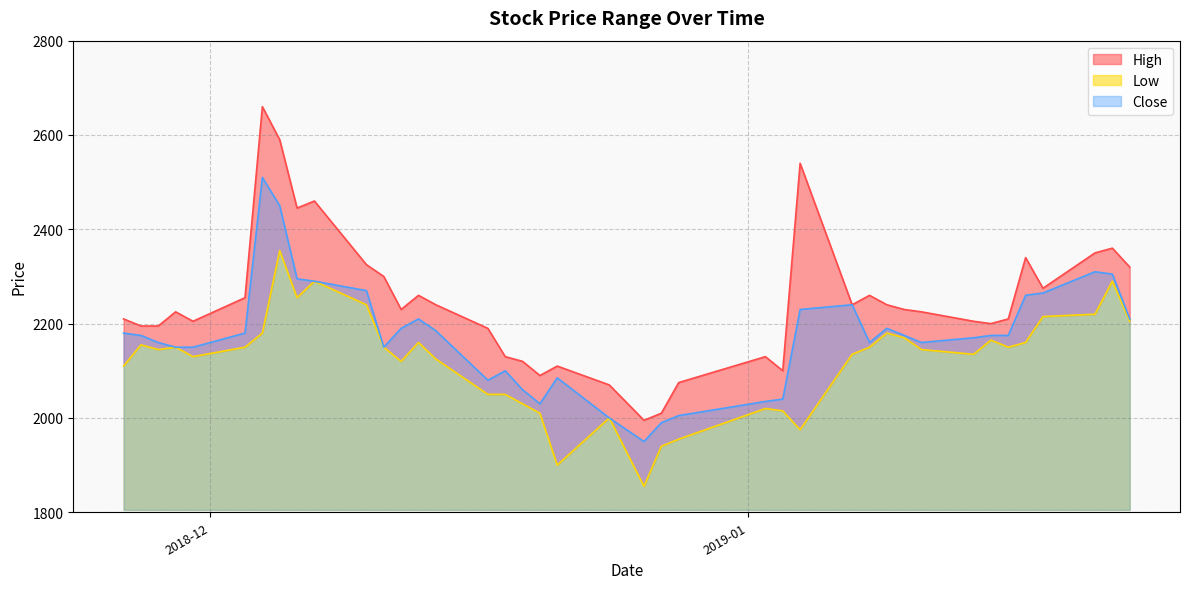

True or false: Close and Low cross at least once.

False